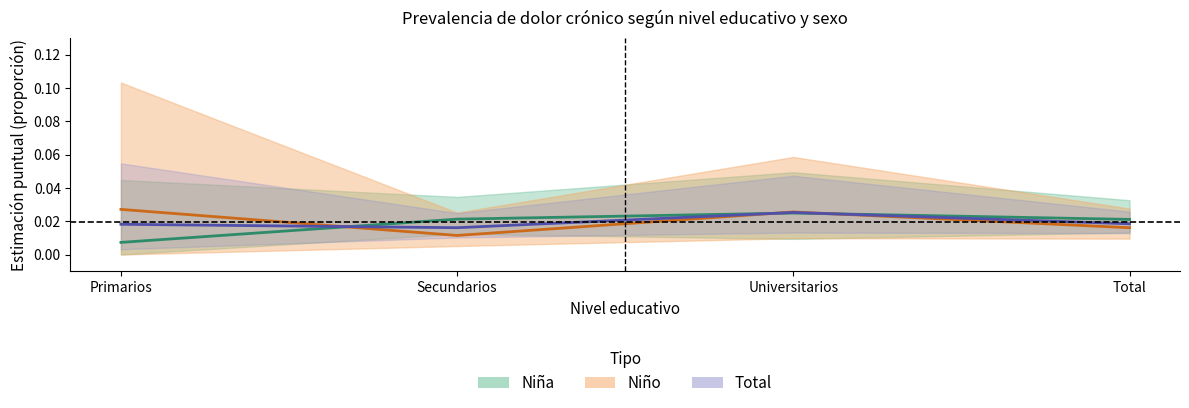

After their last crossing, which series has the higher values: Niño or Niña?

Niña